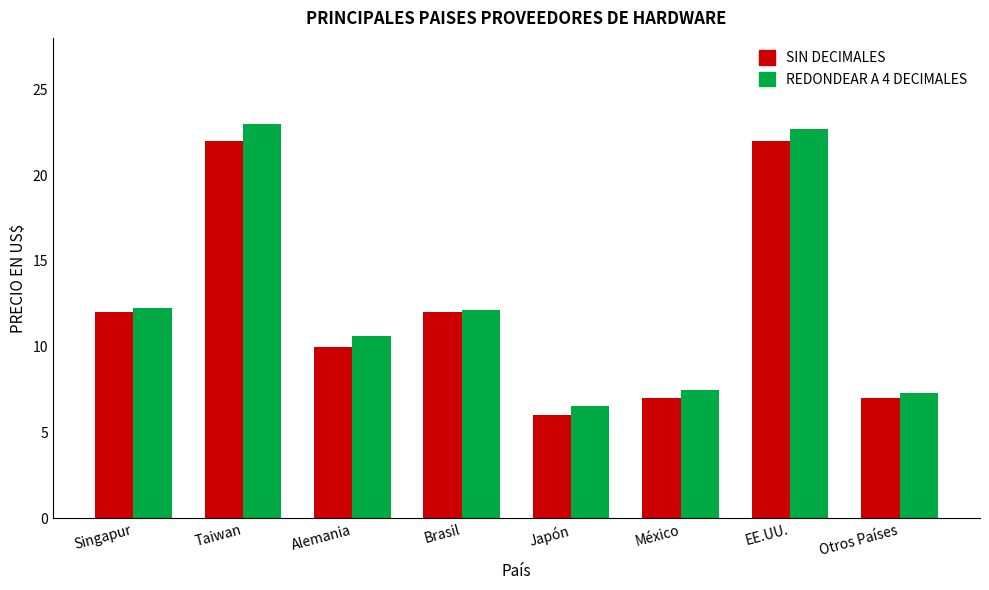

Rank the series by their average value, from lowest to highest.

SIN DECIMALES, REDONDEAR A 4 DECIMALES